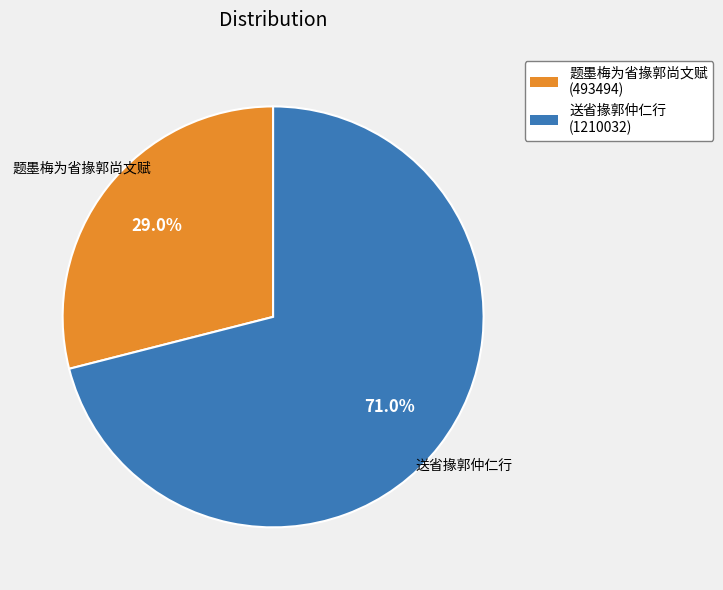

Which category accounts for the majority?

送省掾郭仲仁行